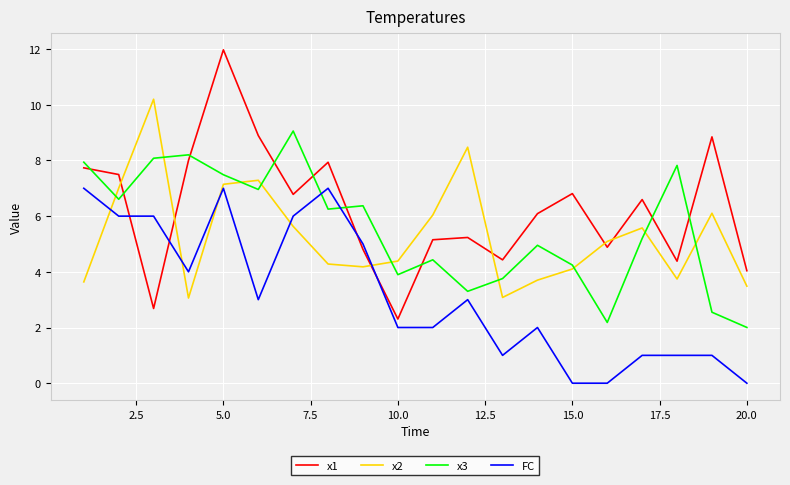

Does the chart have visible grid lines?

Yes